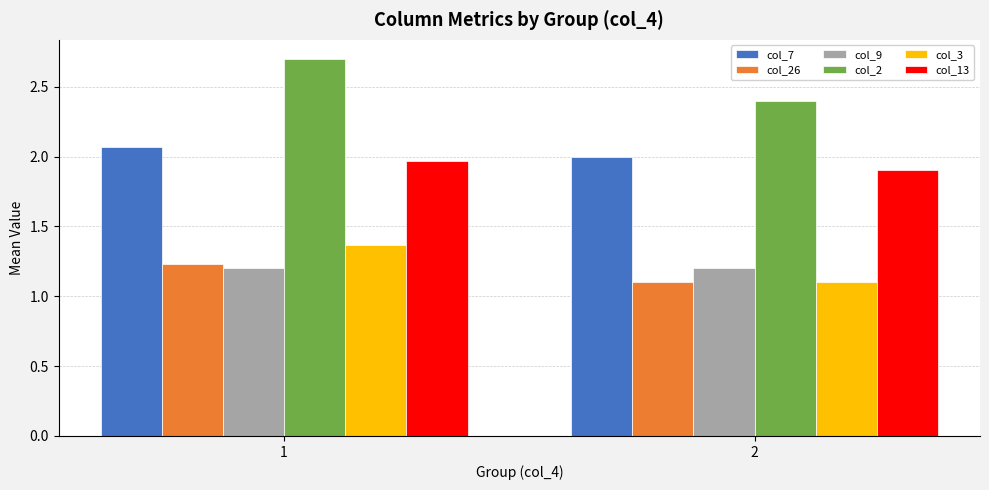

Which series changed the most between 1 and 2?

col_2